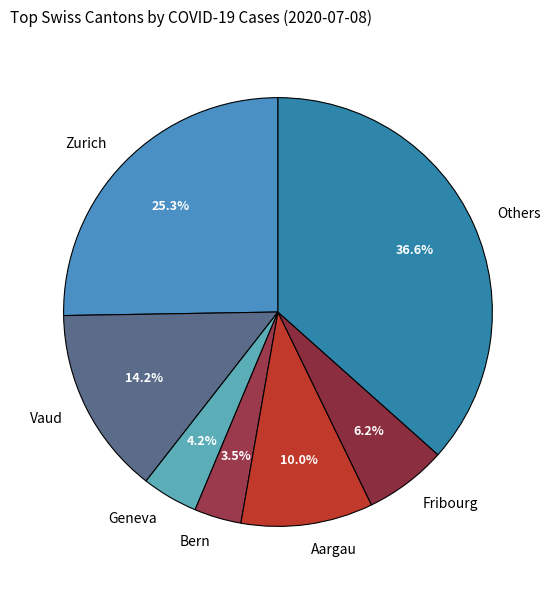

Between Vaud and Zurich, which is larger?

Zurich